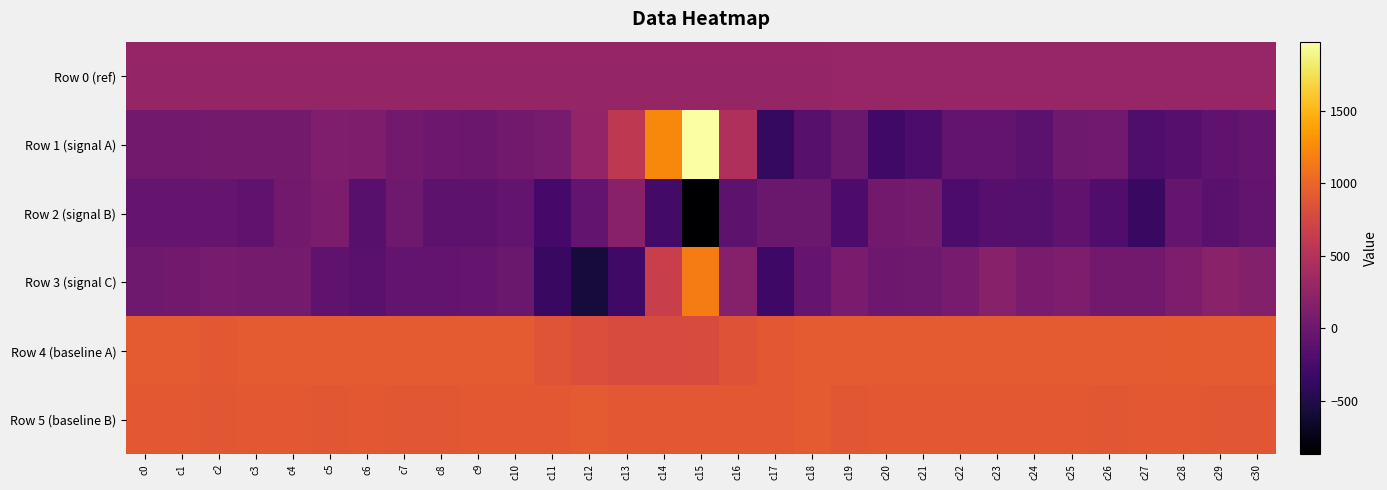

What is the spread (max minus min) of values at c1?

958.0